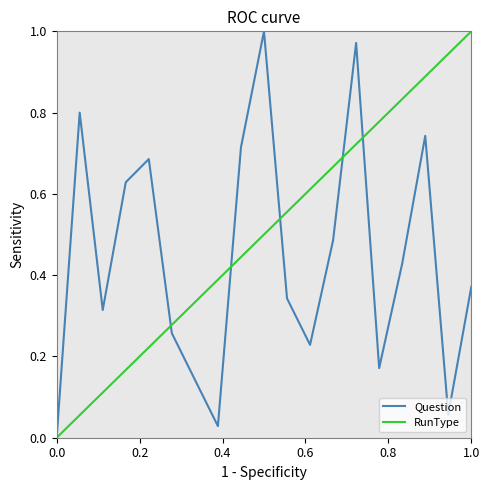

How many points are lower than both their immediate neighbors (excluding endpoints)?

5